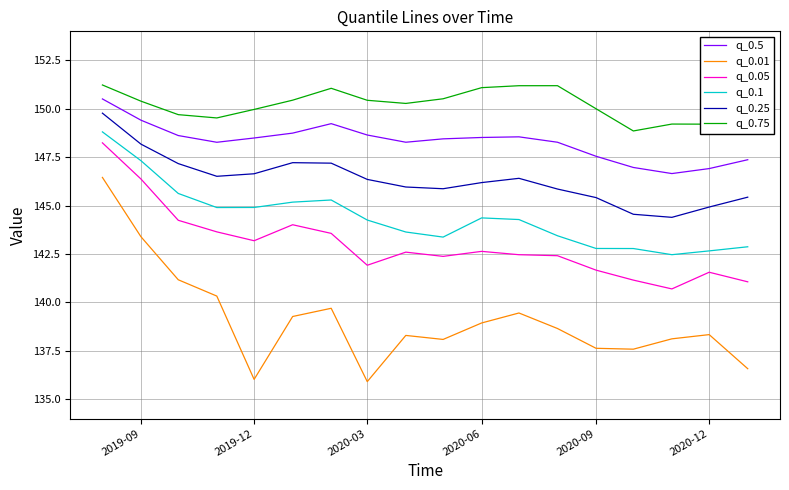

Which series has the widest spread of values?

q_0.01